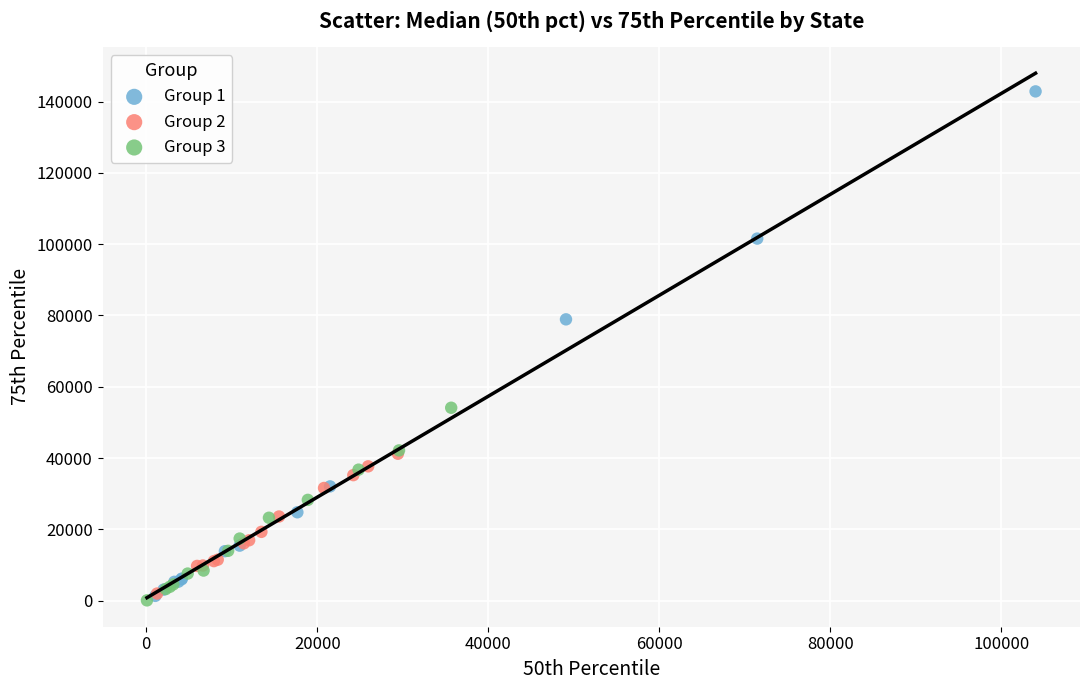

Which series contains the highest Y value?

Group 1